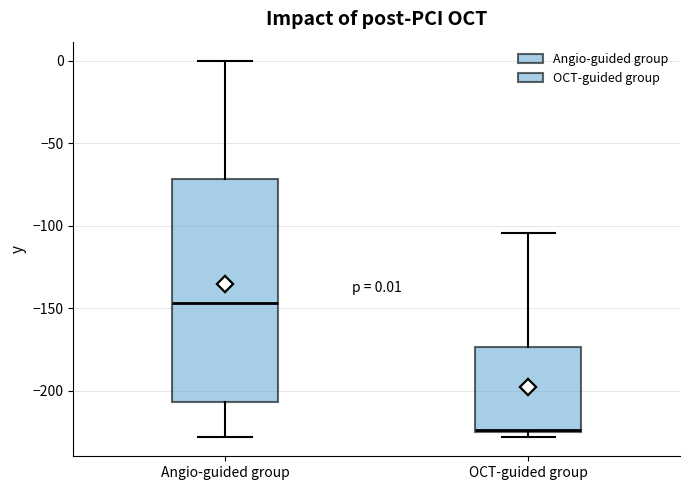

Which box is the tallest, from its lower edge to its upper edge?

Angio-guided group